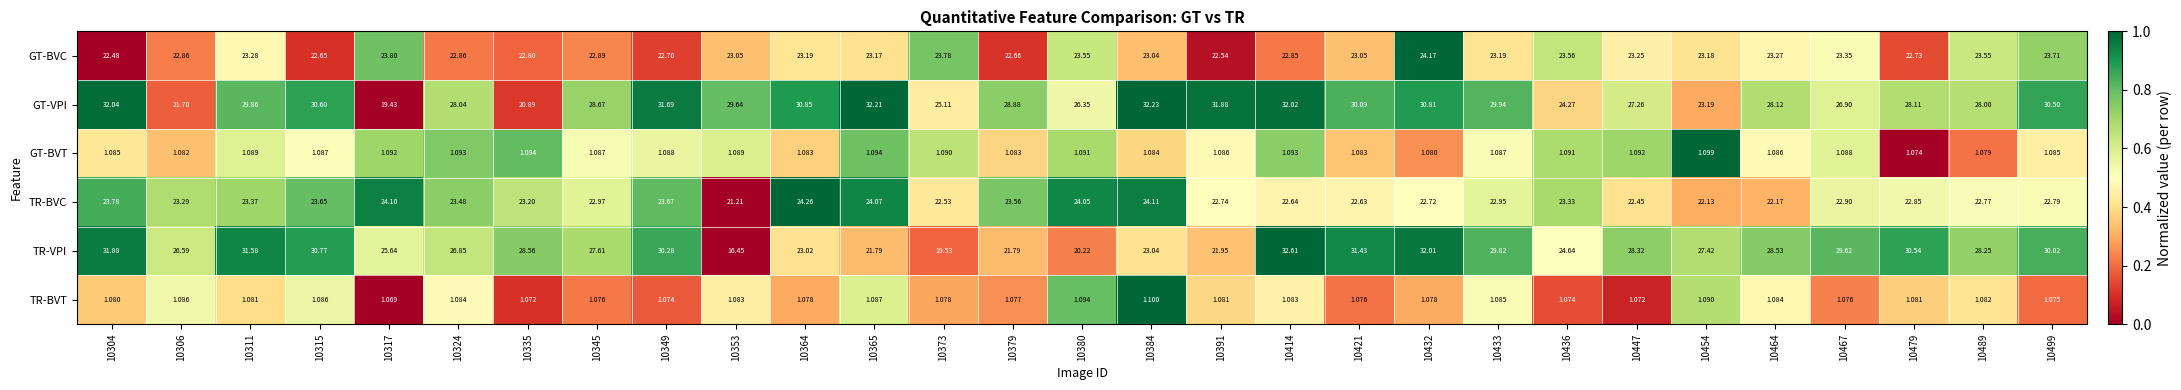

Which series has the largest range (max minus min)?

TR-VPI